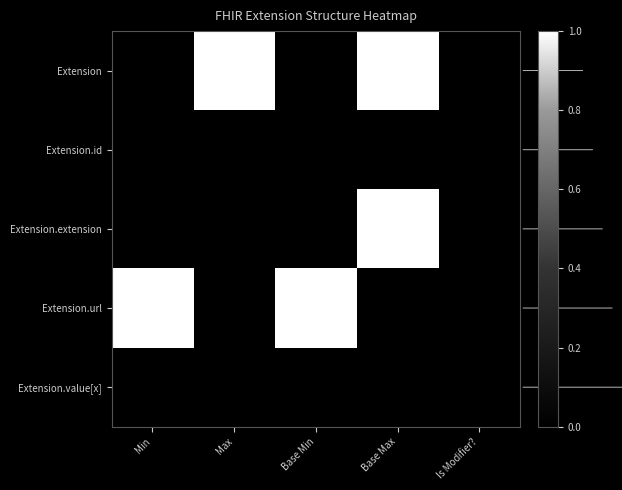

Reading left to right, extract all data points from this chart.

Extension: Min=0.0	Max=1.0	Base Min=0.0	Base Max=1.0	Is Modifier?=0.0
Extension.id: Min=0.0	Max=0.0	Base Min=0.0	Base Max=0.0	Is Modifier?=0.0
Extension.extension: Min=0.0	Max=0.0	Base Min=0.0	Base Max=1.0	Is Modifier?=0.0
Extension.url: Min=1.0	Max=0.0	Base Min=1.0	Base Max=0.0	Is Modifier?=0.0
Extension.value[x]: Min=0.0	Max=0.0	Base Min=0.0	Base Max=0.0	Is Modifier?=0.0